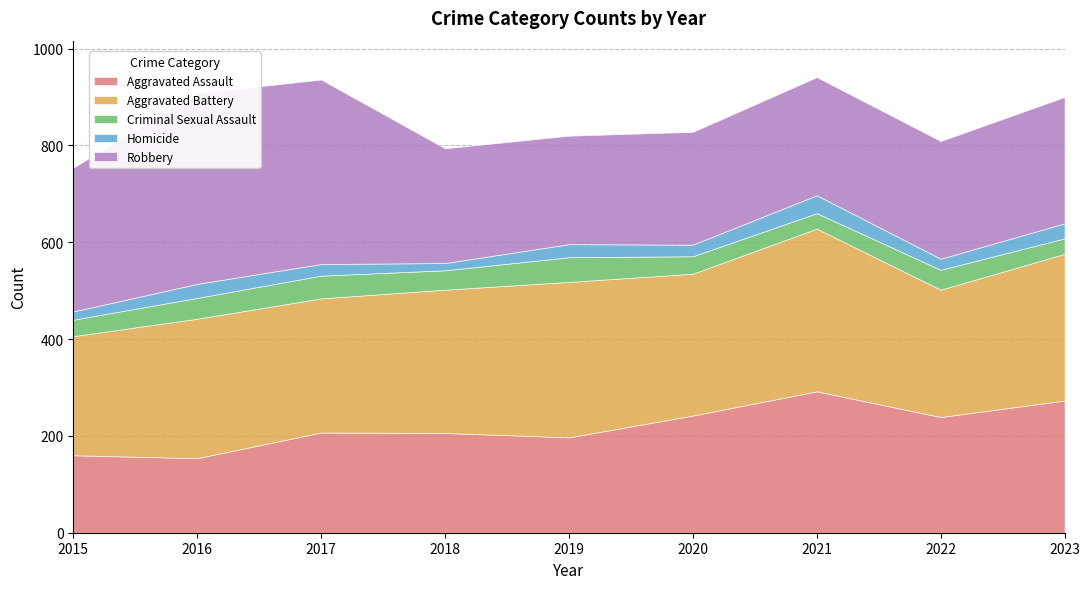

Is the value of Criminal Sexual Assault at 2022 greater than the value of Robbery at 2023?

No